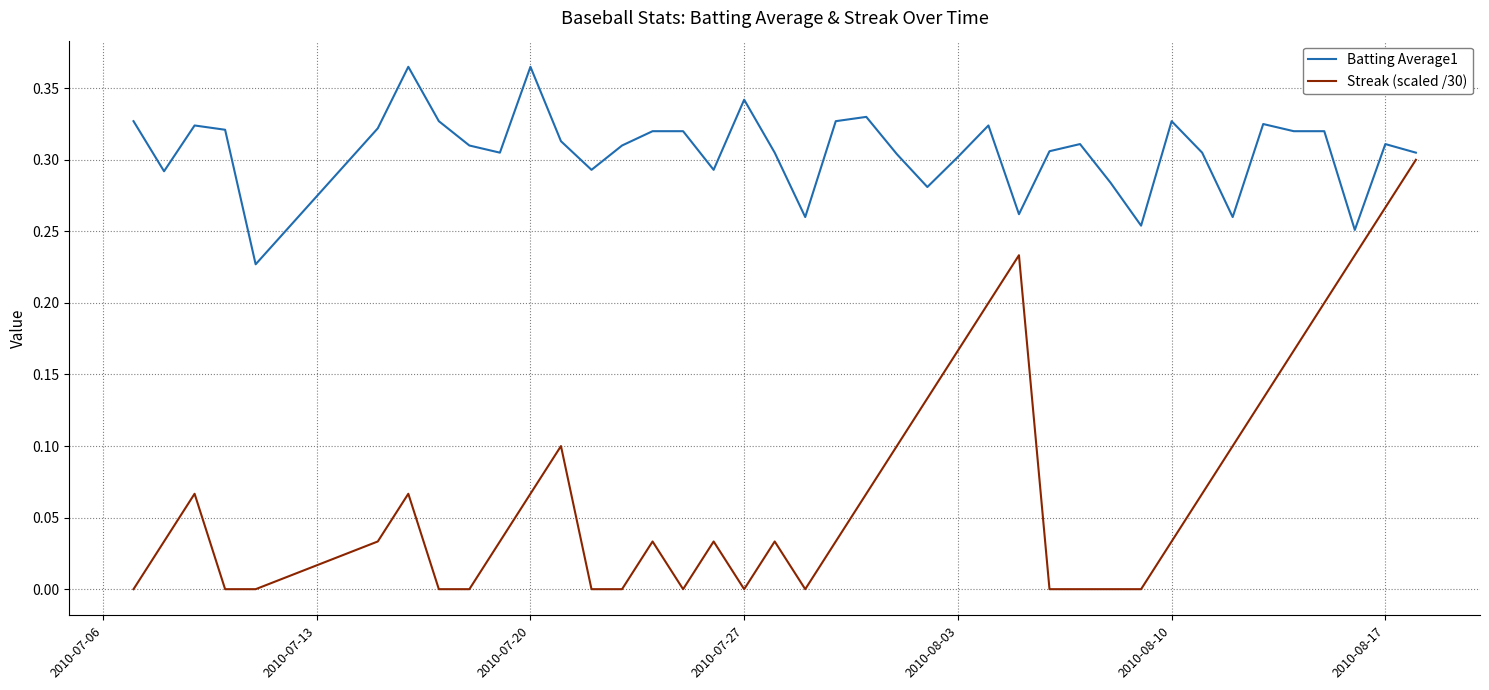

Rank the series by their average value, from lowest to highest.

Streak (scaled /30), Batting Average1